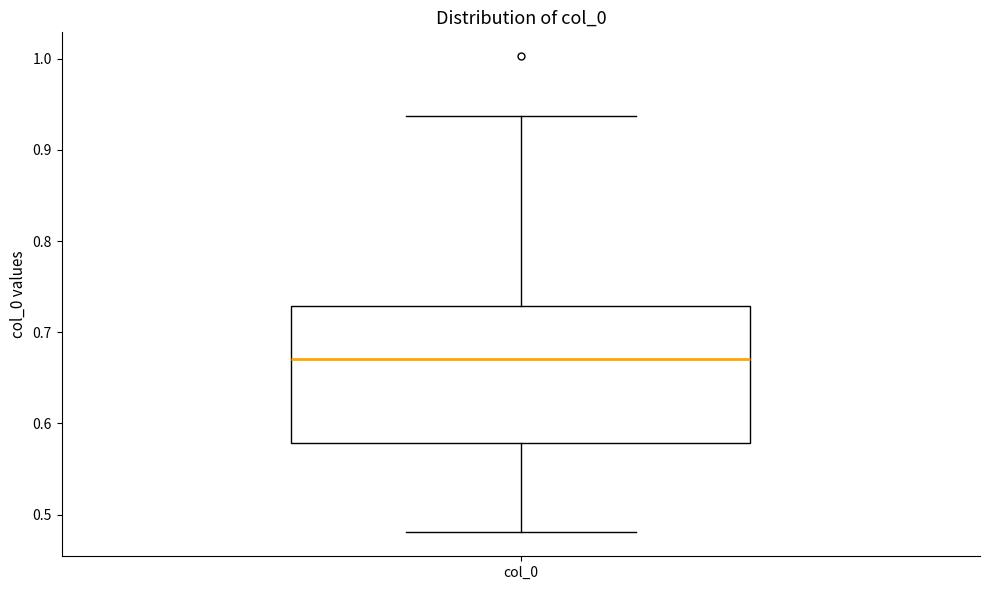

Transcribe this box plot: give where the median line is, the range the box spans, and where the two whiskers end, as read against the y-axis. The values are not printed on the chart, so give them approximately, as read against the axis.

median 0.67, box 0.58 to 0.73, whiskers 0.48 to 0.94